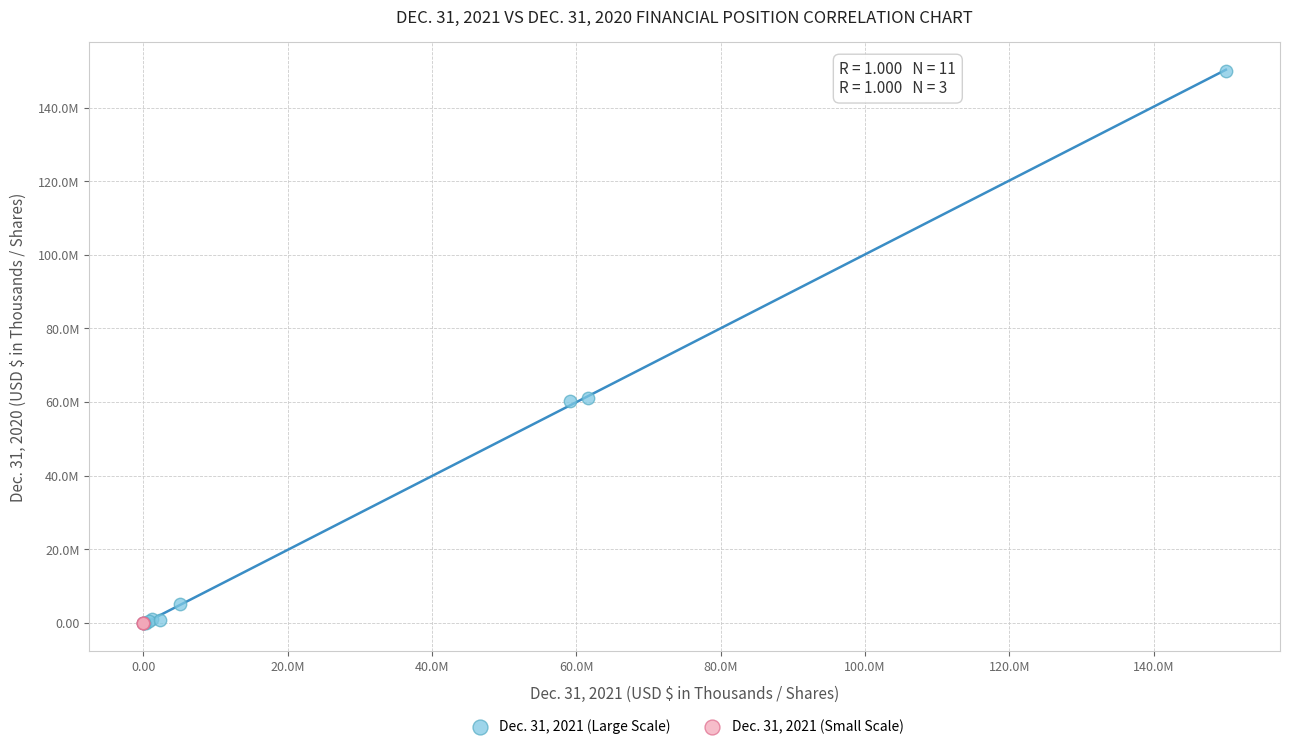

What are all the series names shown in the legend?

Dec. 31, 2021 (Large Scale), Dec. 31, 2021 (Small Scale)